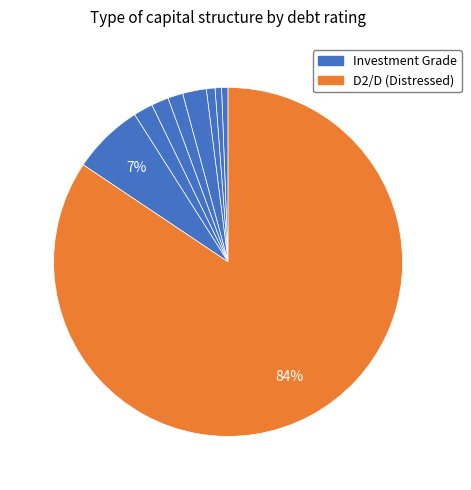

How many slices are in this pie chart?

9